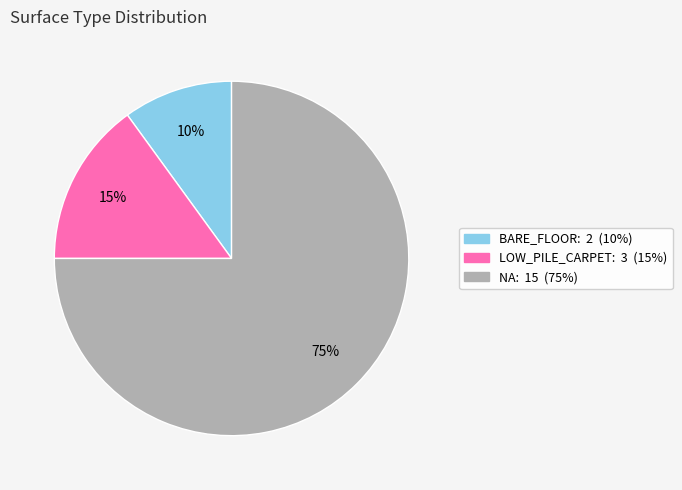

To the nearest percent, what is the average slice percentage?

33%